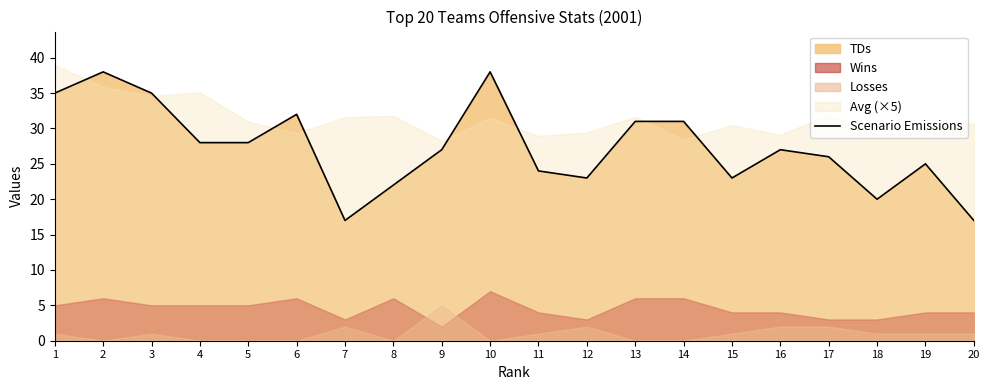

At which label is the value closest to 27?

9